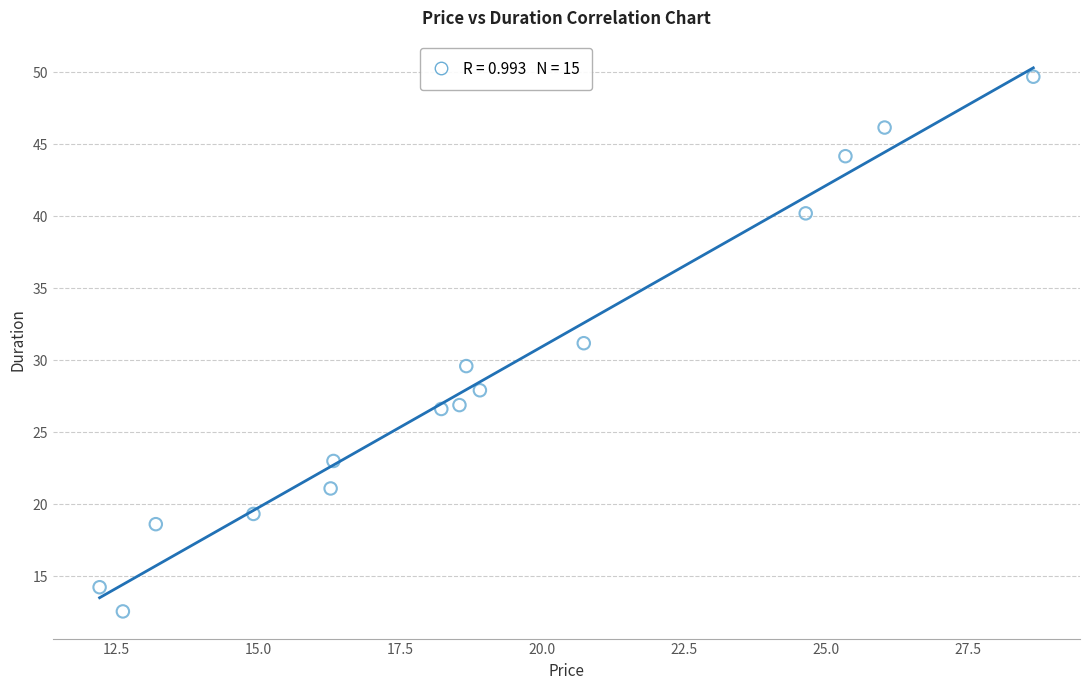

What is the range of X values (max minus min)?

16.4